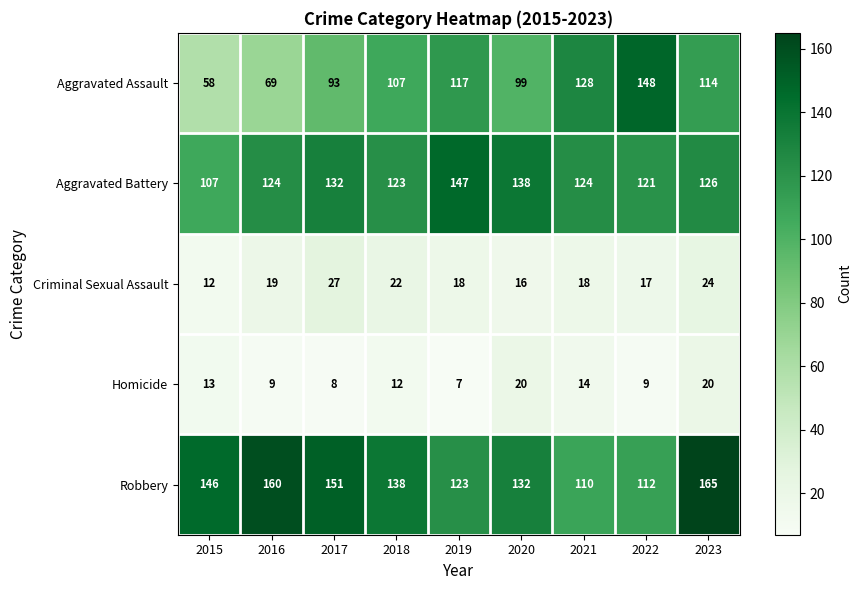

What is the spread (max minus min) of values at 2015?

134